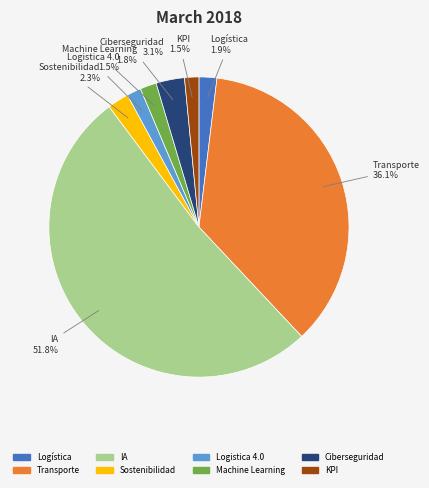

To the nearest percent, what is the difference between the Machine Learning and Sostenibilidad slice percentages?

1%